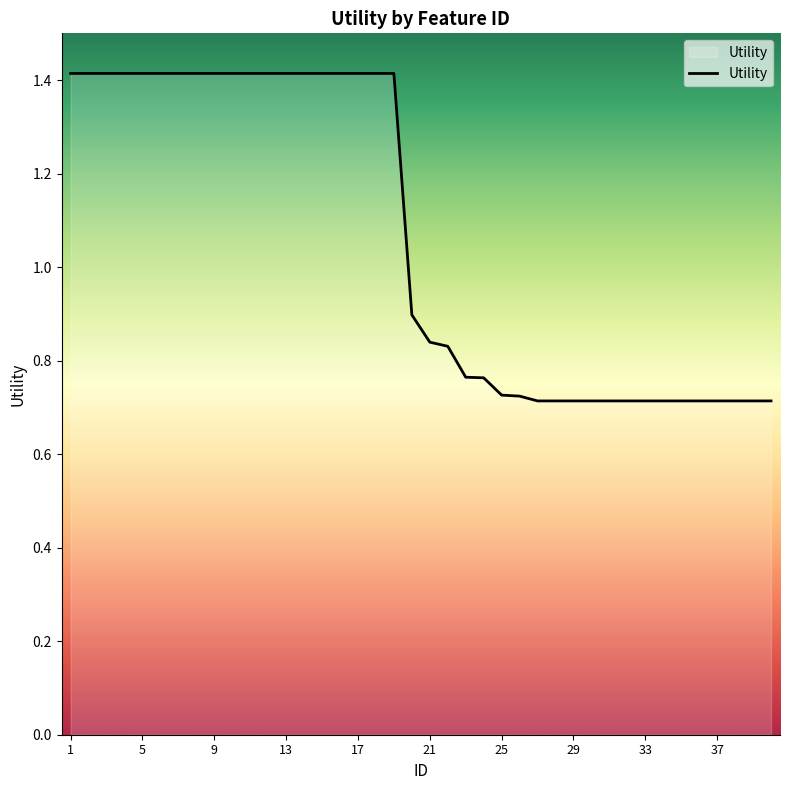

What is the maximum value shown in the chart?

1.4